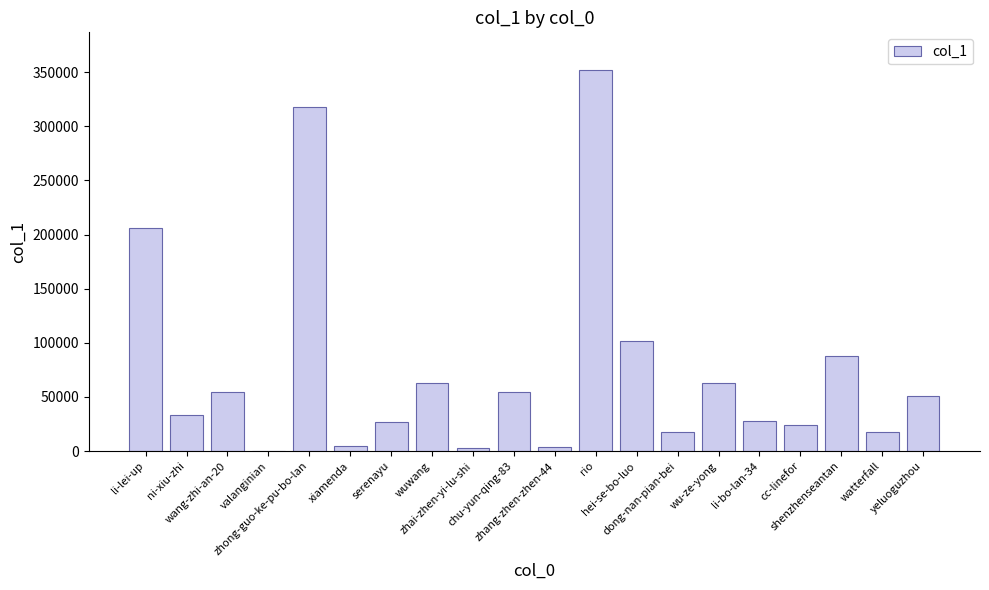

What is the greatest value displayed?

351633